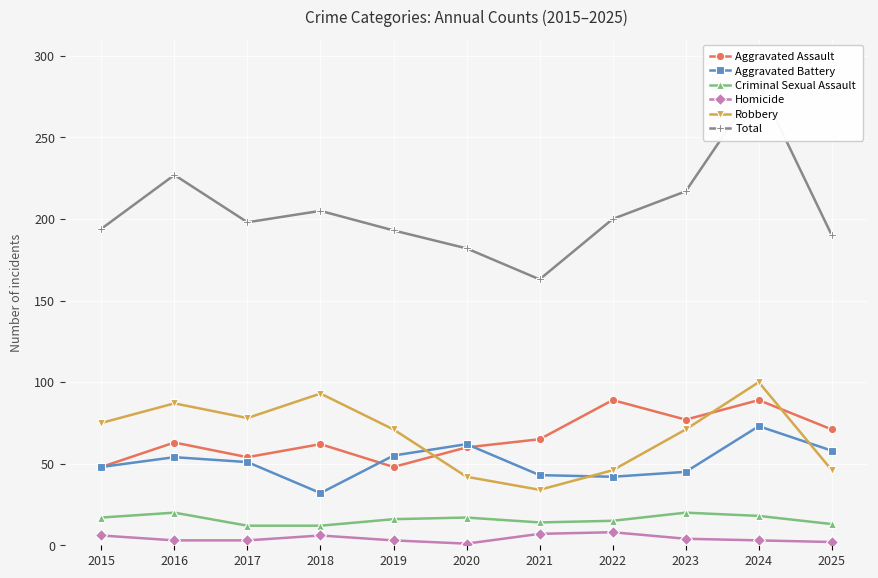

Which series has the widest spread of values?

Total